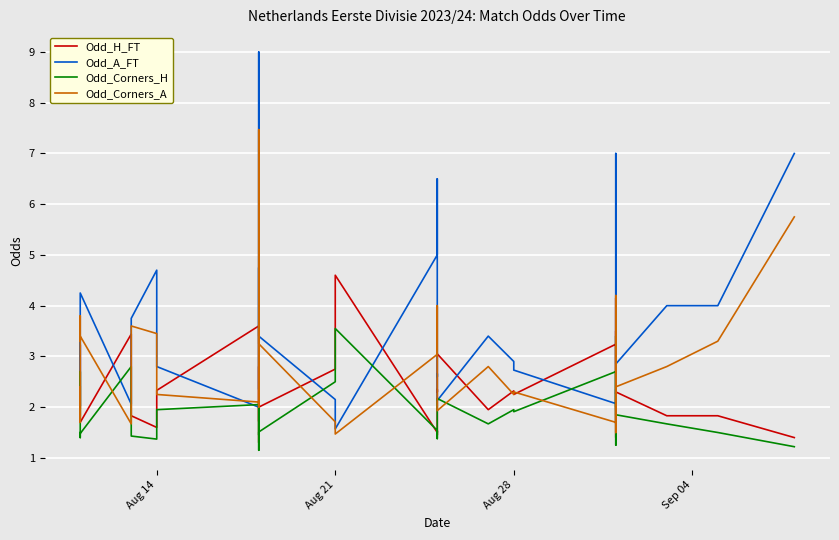

What is the difference between the maximum and second lowest values in the Odd_Corners_A series?

6.0